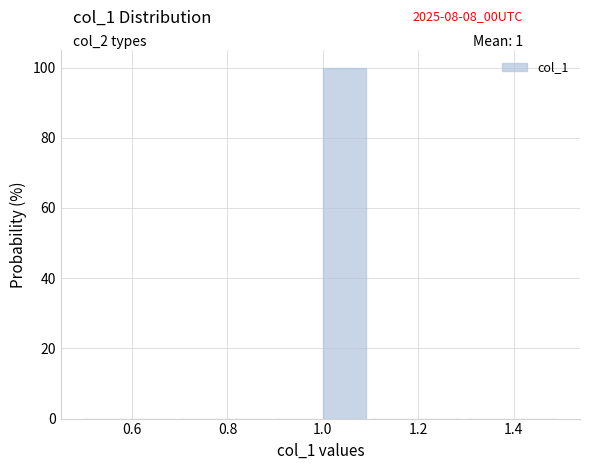

Reading left to right, list every bar in this chart as the range it spans on the x-axis followed by its height. The values are not printed on the chart, so give them approximately, as read against the axis.

0.5 to 0.6: 0
0.6 to 0.7: 0
0.7 to 0.8: 0
0.8 to 0.9: 0
0.9 to 1.0: 0
1.0 to 1.1: 100
1.1 to 1.2: 0
1.2 to 1.3: 0
1.3 to 1.4: 0
1.4 to 1.5: 0